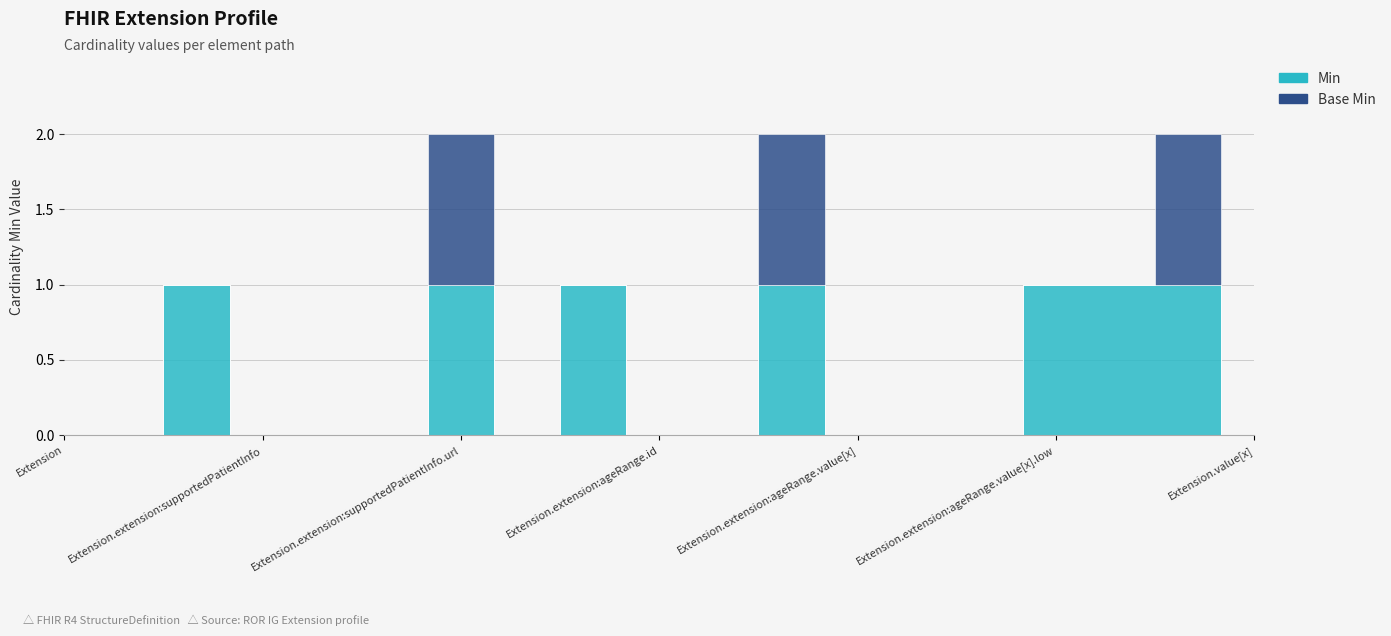

True or false: Min and Base Min intersect in this chart.

False